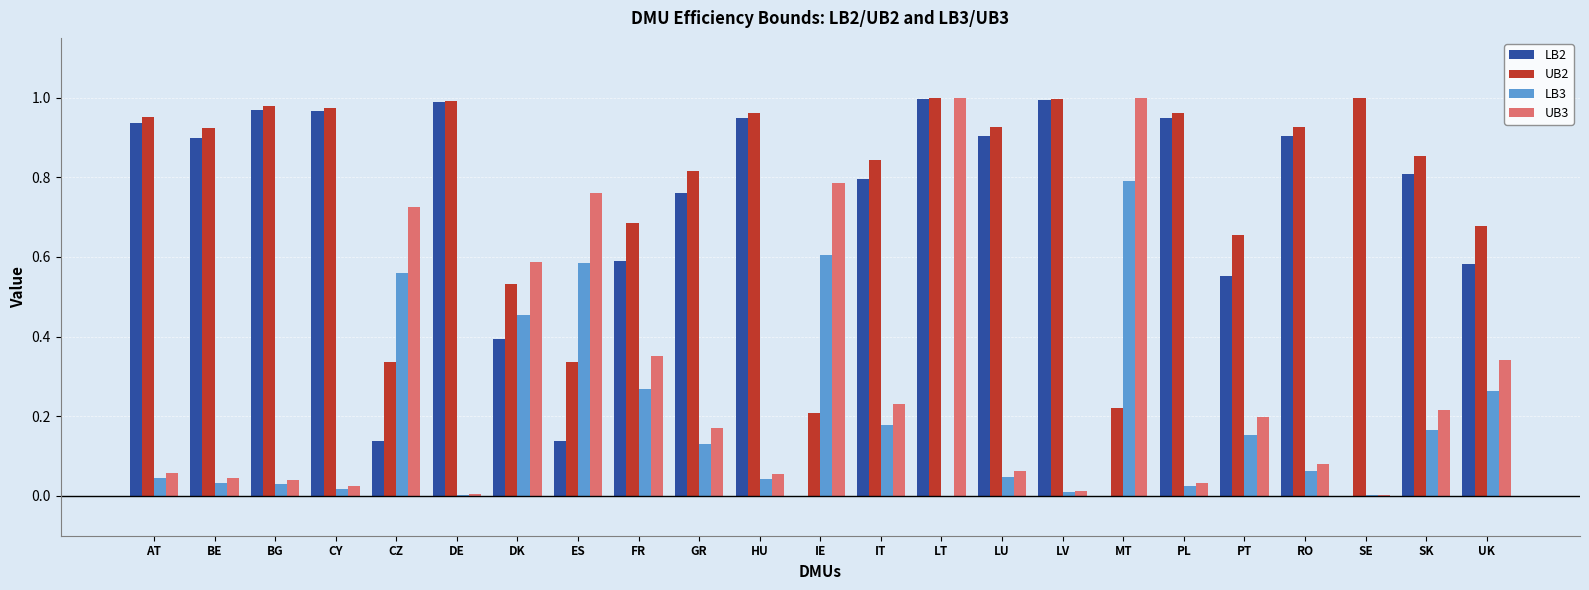

Which series changed the most between CZ and SK?

LB2